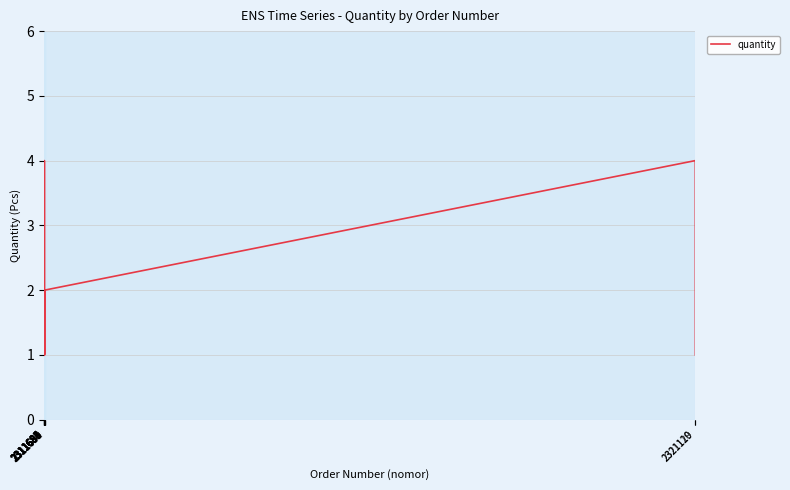

True or false: the data shows 1 at 2311689.

True